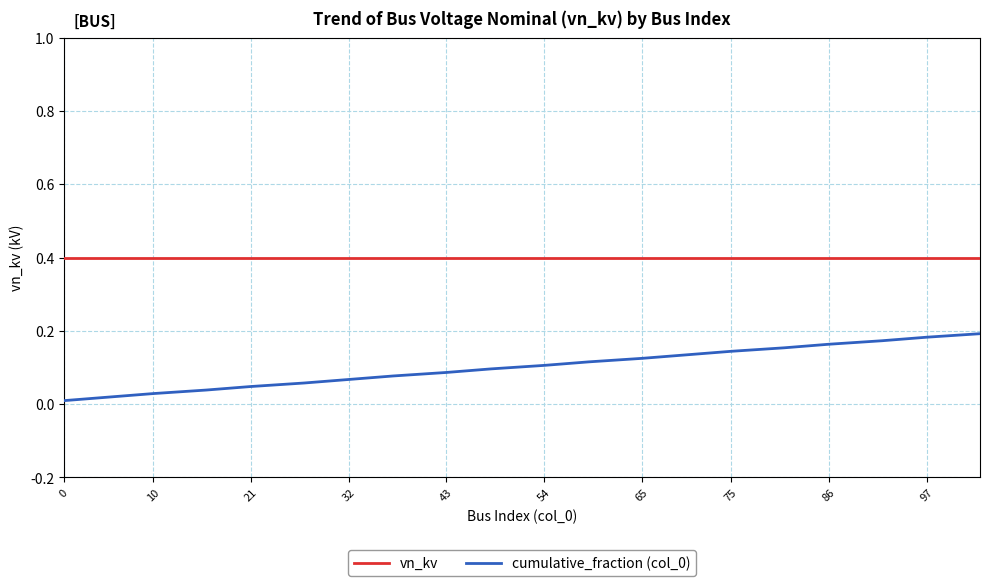

True or false: vn_kv and cumulative_fraction (col_0) intersect in this chart.

False